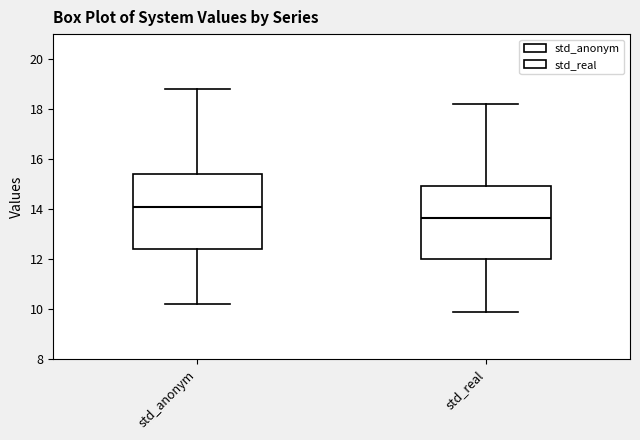

Where does the median line of the box for std_anonym sit on the y-axis? The values are not printed on the chart, so give them approximately, as read against the axis.

14.0